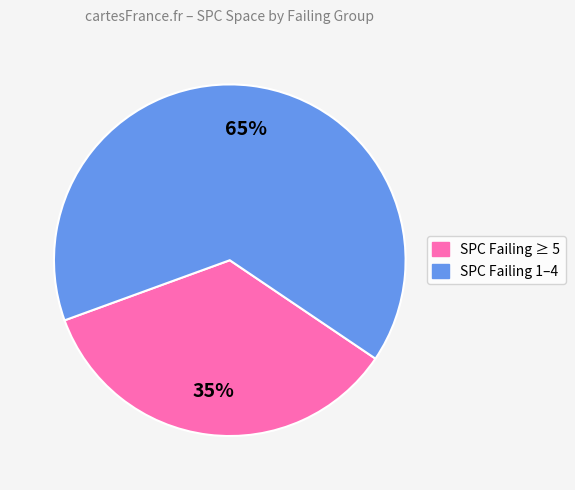

To the nearest percent, what is the difference between the largest and smallest slice percentages?

30%